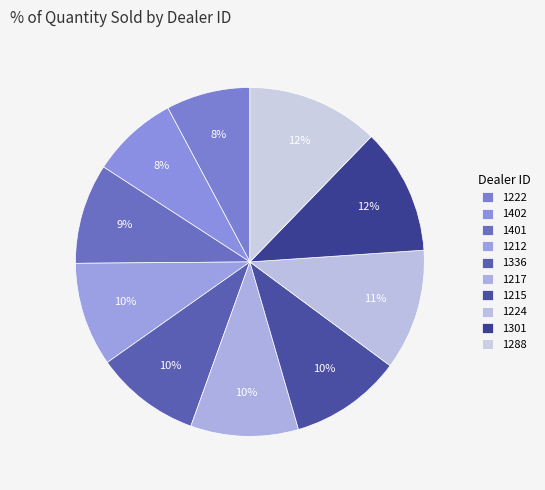

What is the total percentage of 1222 and 1224?

19.0%